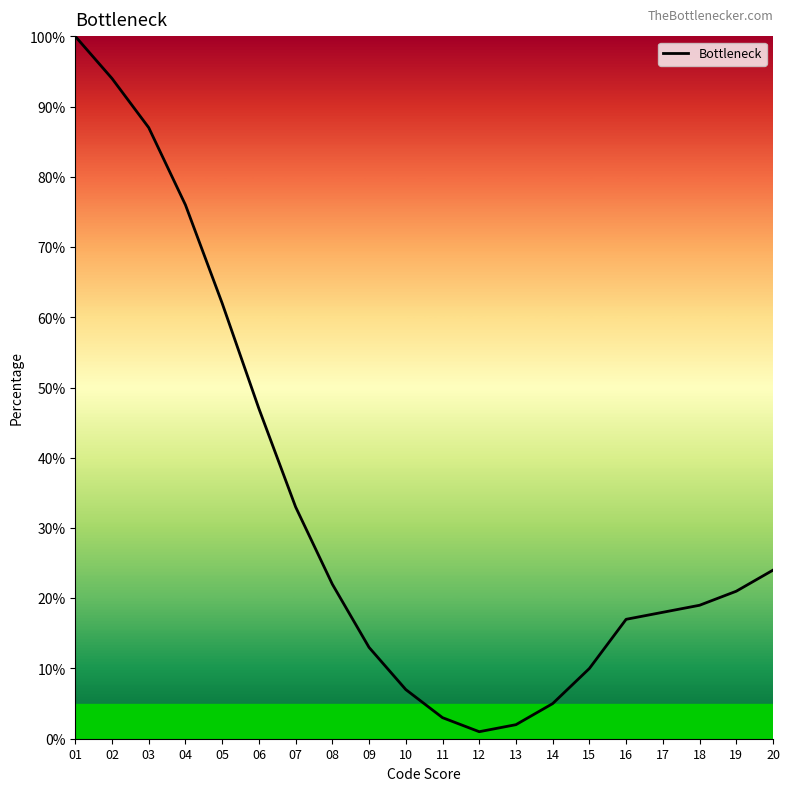

List the labels in order of value, smallest first.

12, 13, 11, 14, 10, 15, 09, 16, 17, 18, 19, 08, 20, 07, 06, 05, 04, 03, 02, 01